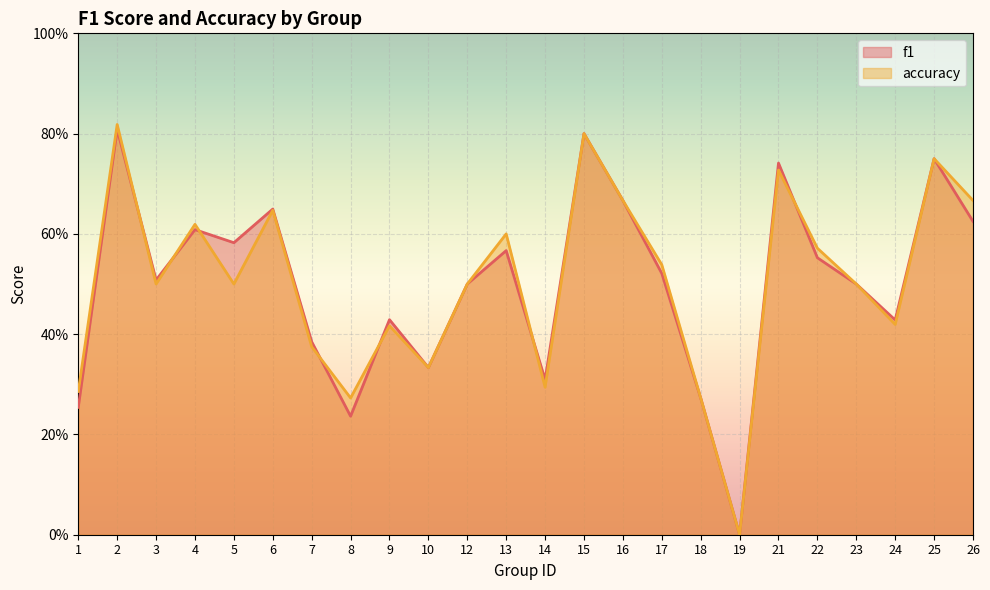

Rank the series by their average value, from lowest to highest.

f1, accuracy